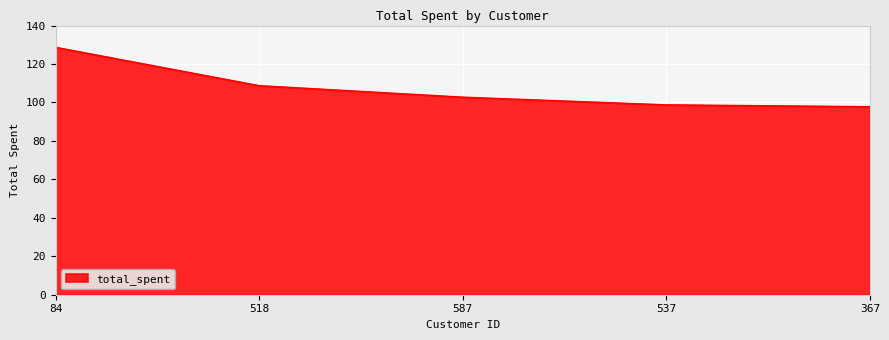

Does the chart display data point markers on the line(s)?

No